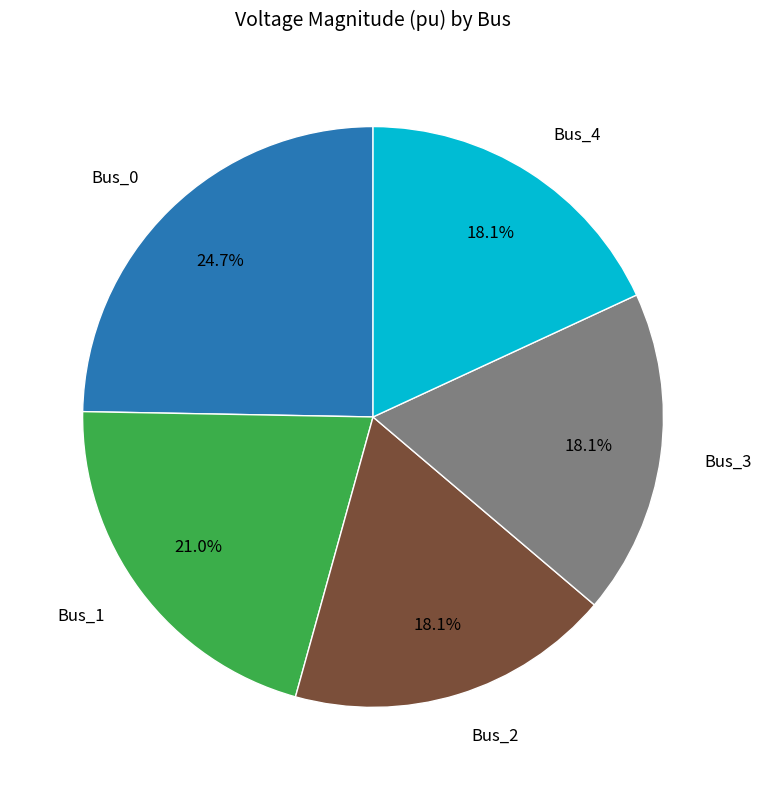

Count the number of slices in the pie.

5